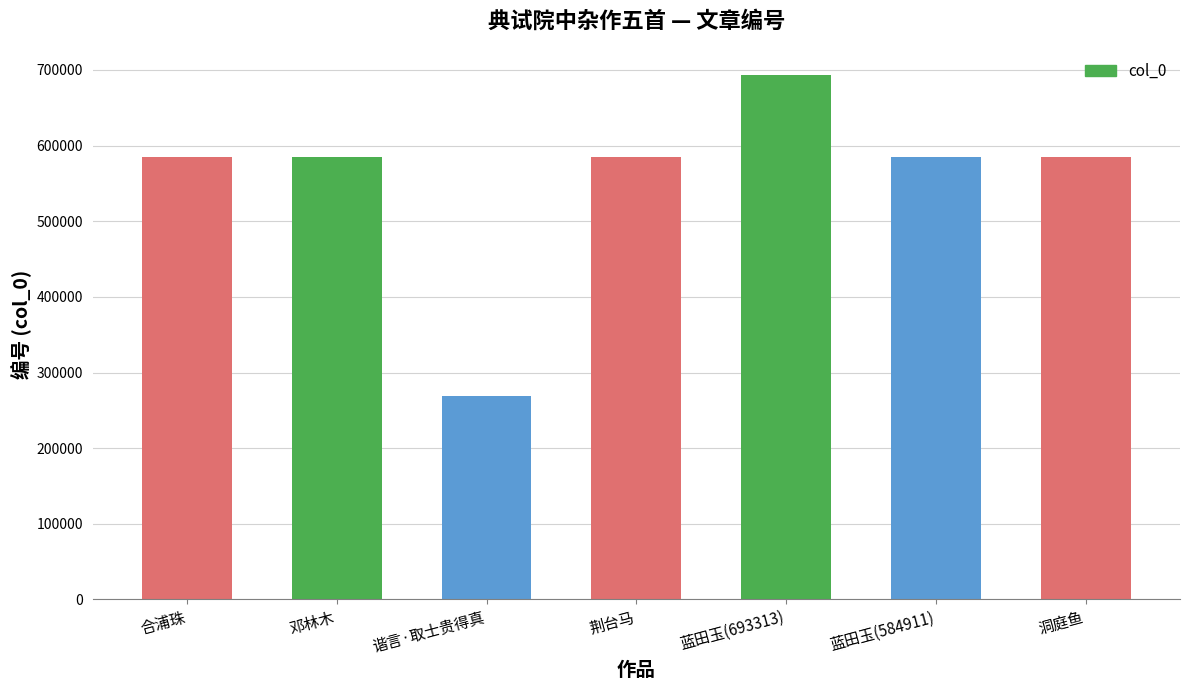

Which label corresponds to the smallest value in the chart?

谐言·取士贵得真